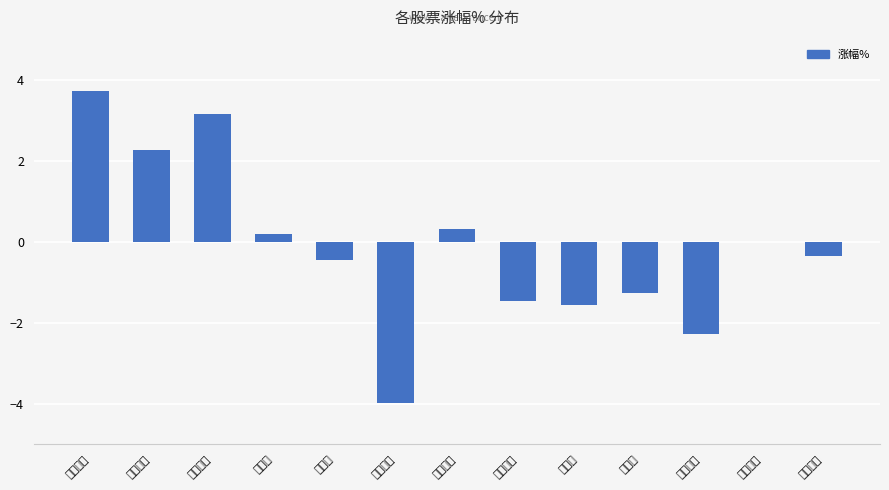

Are the bars horizontal?

No